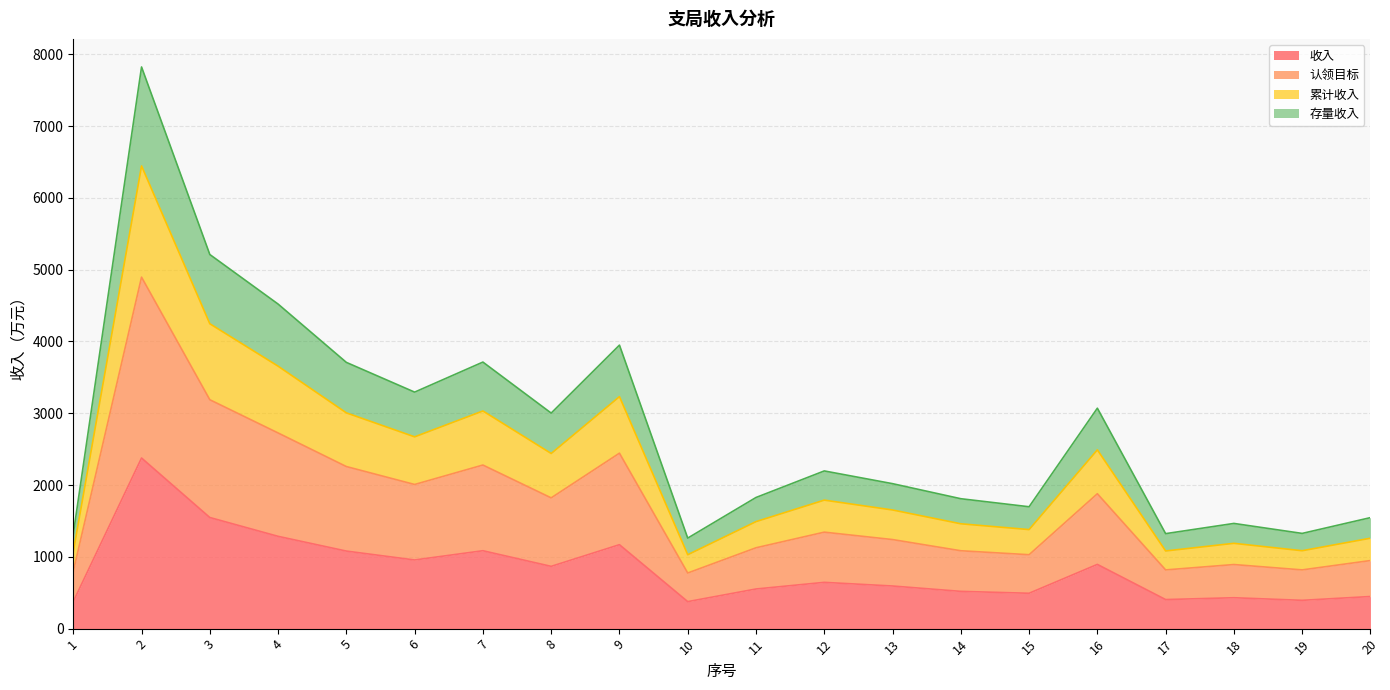

In 认领目标, how many points are lower than both neighbors (excluding endpoints)?

6